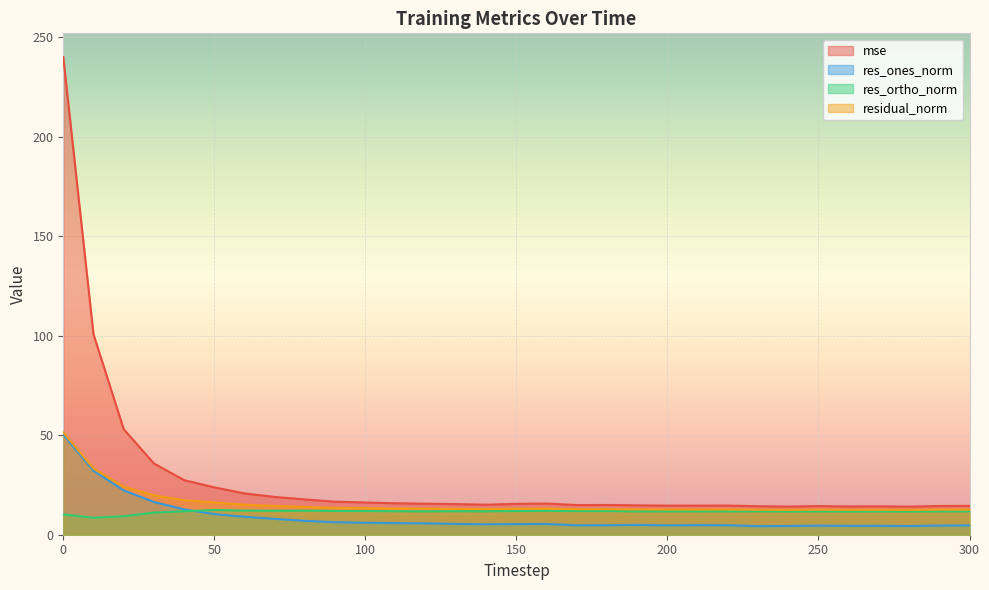

True or false: mse has more than 0 interior local peaks.

True